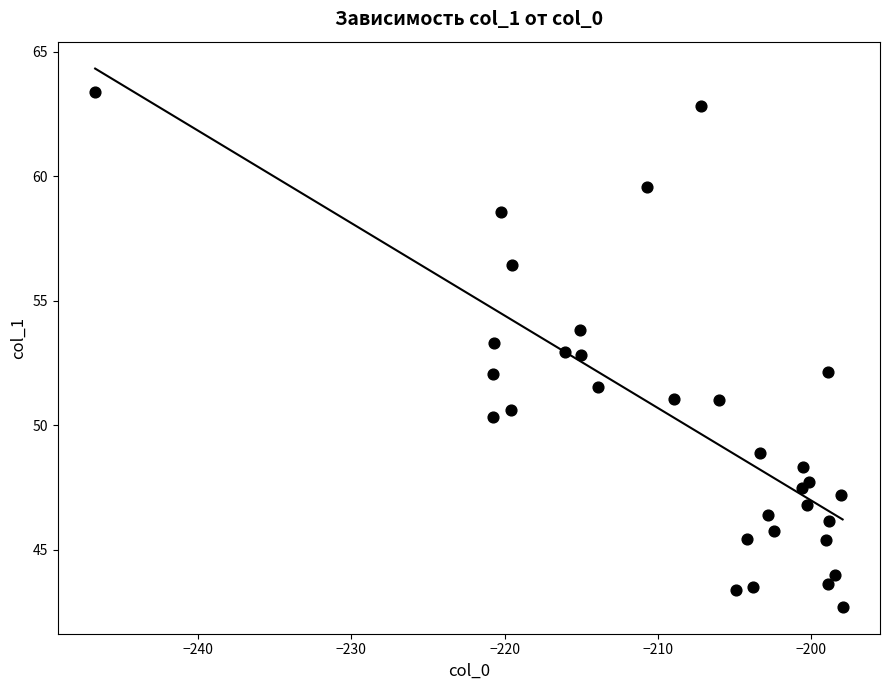

What is the range of X values (max minus min)?

48.7